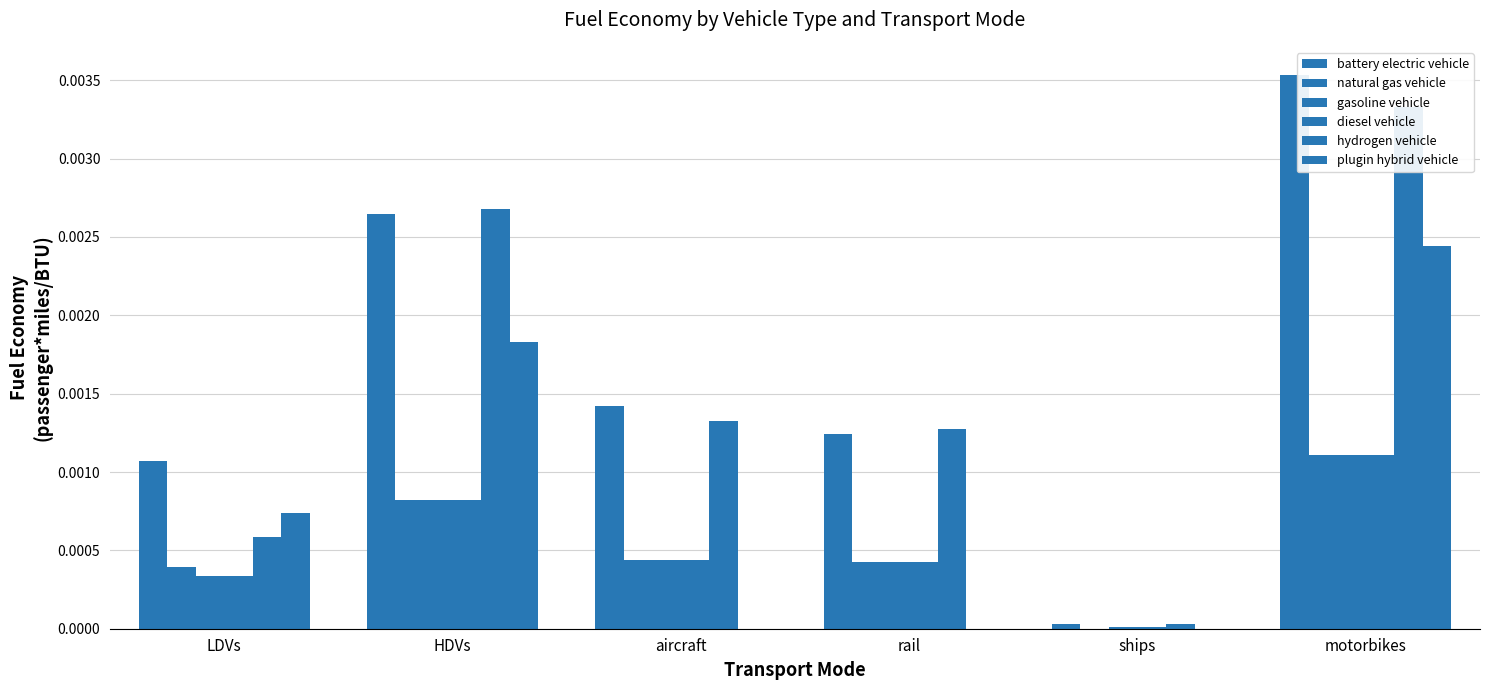

The value of natural gas vehicle at LDVs is 0.0. True or false?

False